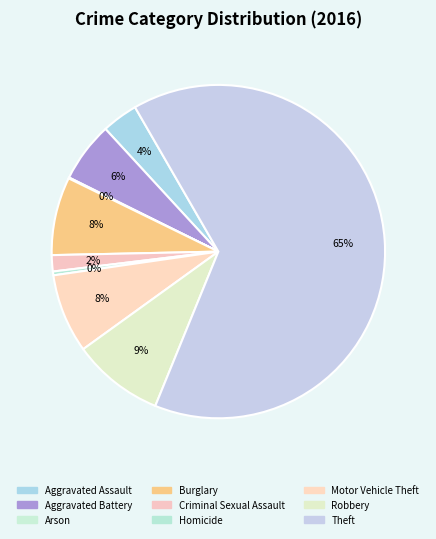

Count the number of slices in the pie.

9